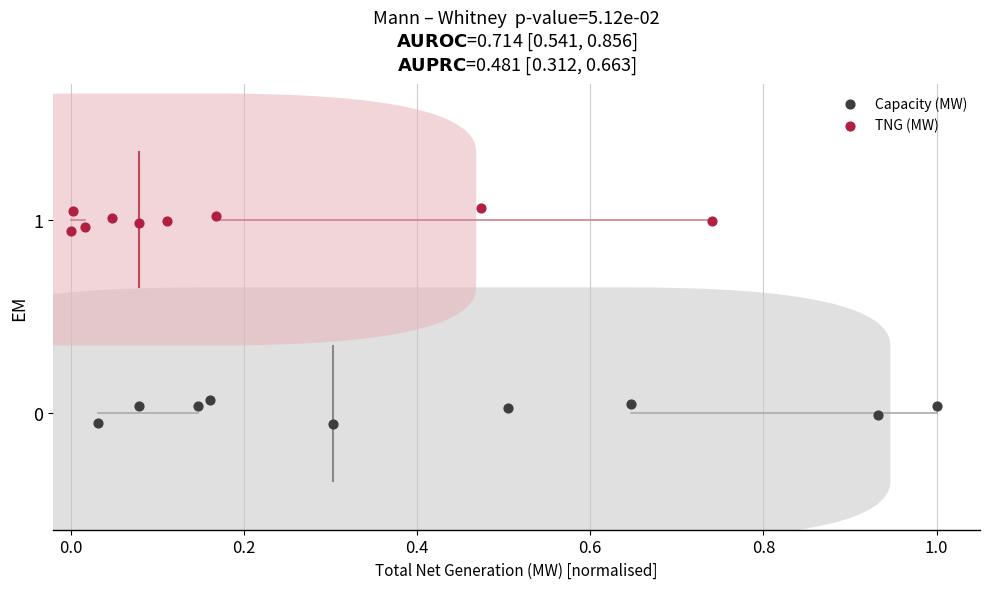

What are all the series names shown in the legend?

Capacity (MW), TNG (MW)